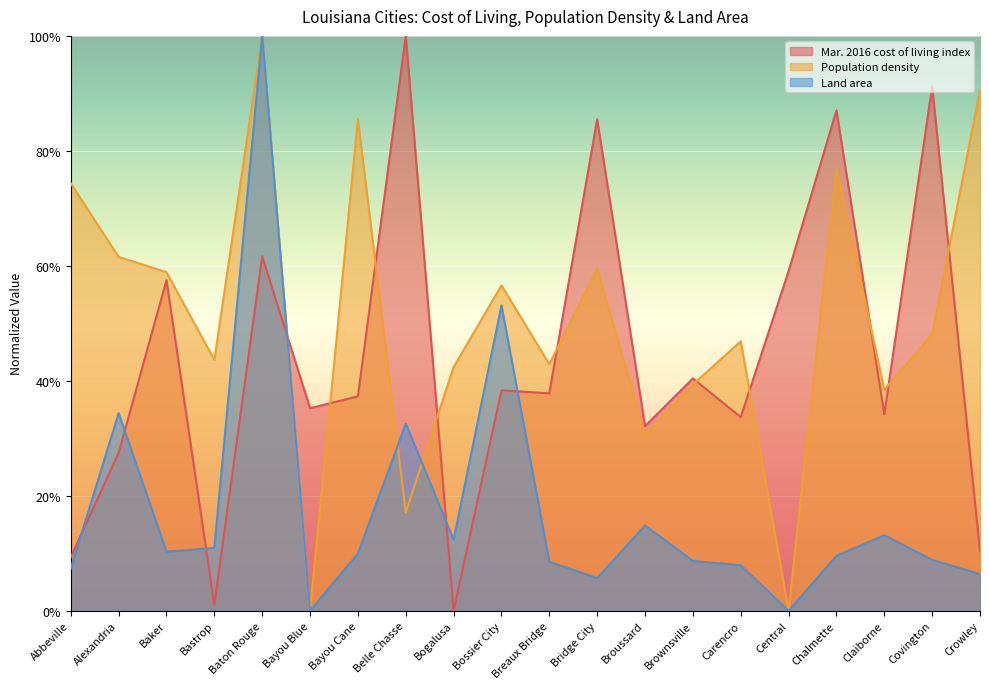

What position from the left is Claiborne?

18